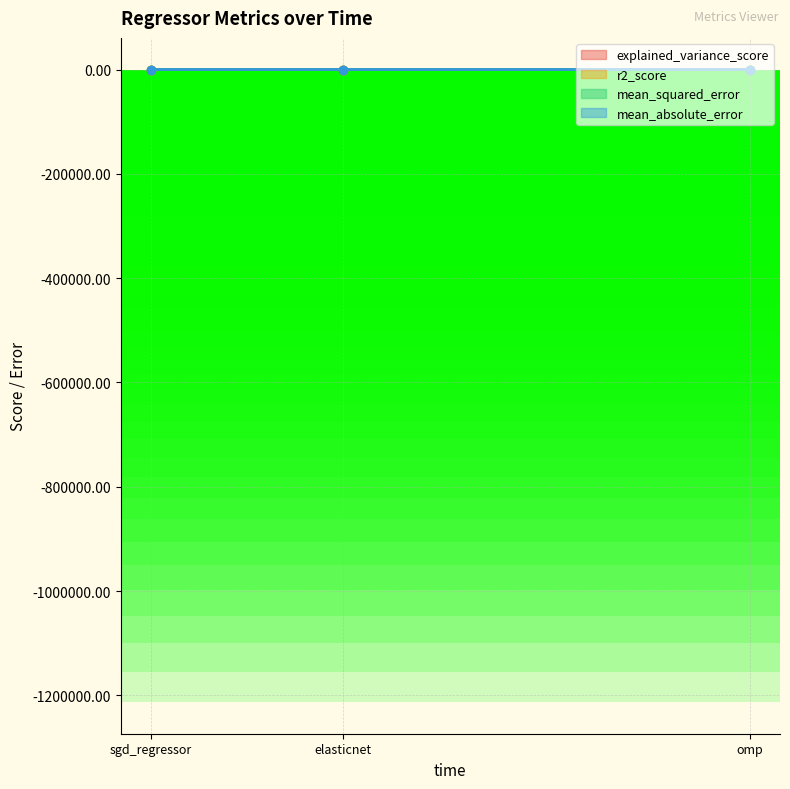

What is the label of the 2nd point from the left?

elasticnet